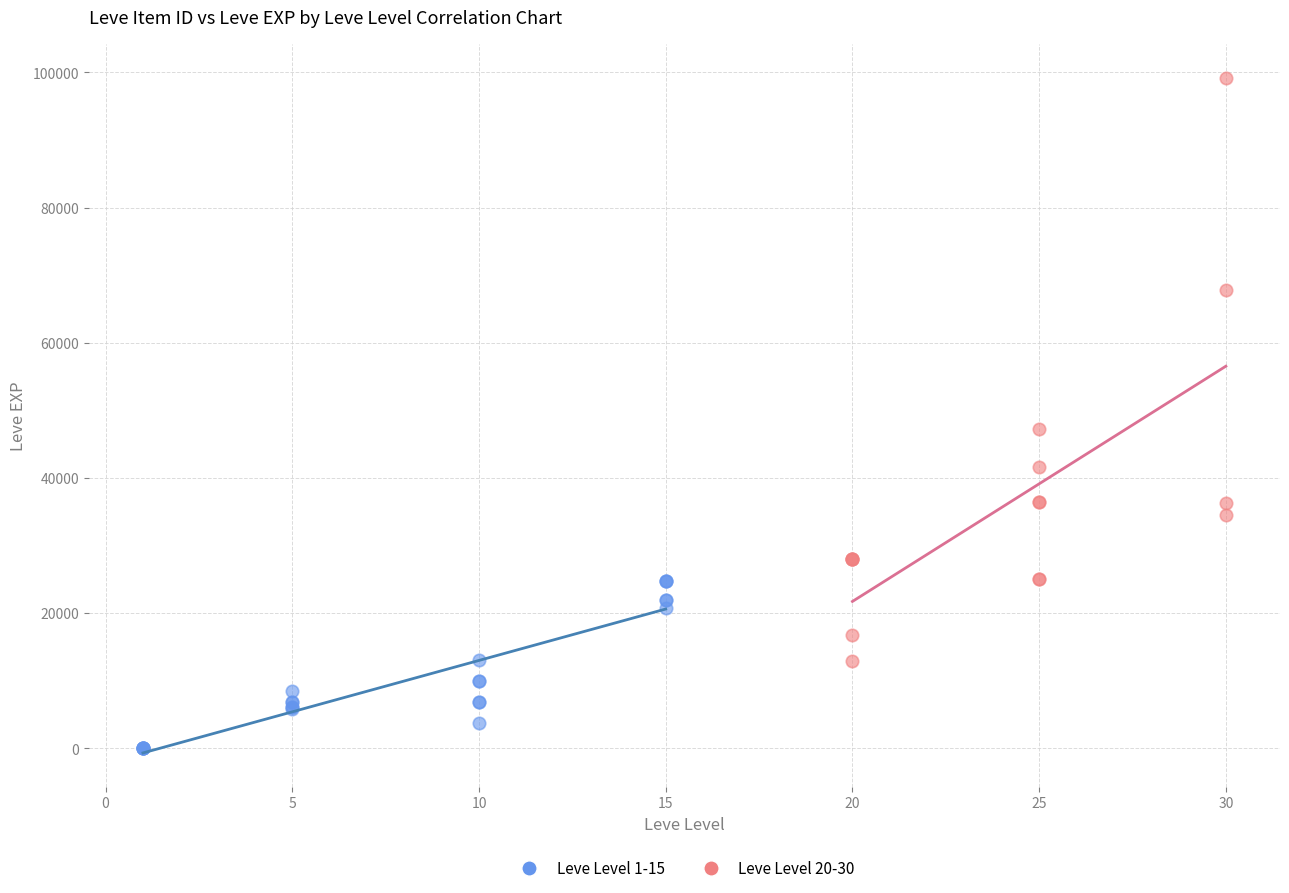

Which series contains the lowest Y value?

Leve Level 1-15